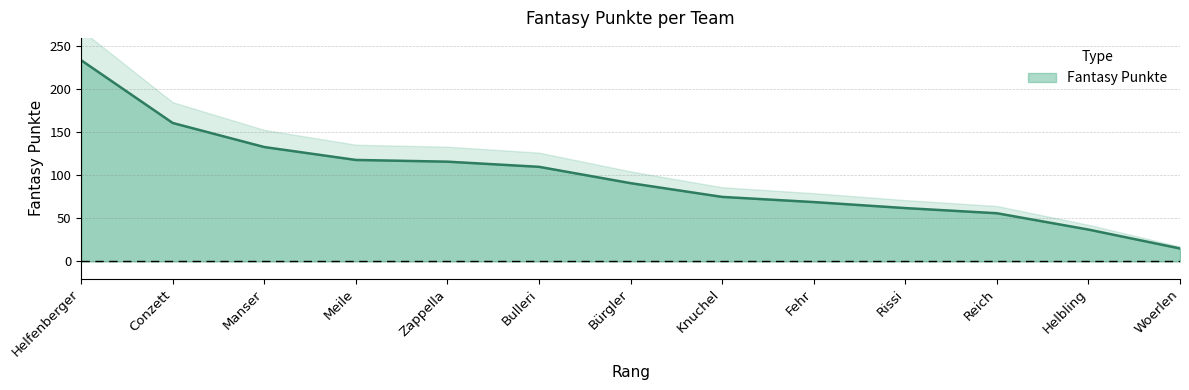

What is the label of the 13th point from the right?

Helfenberger